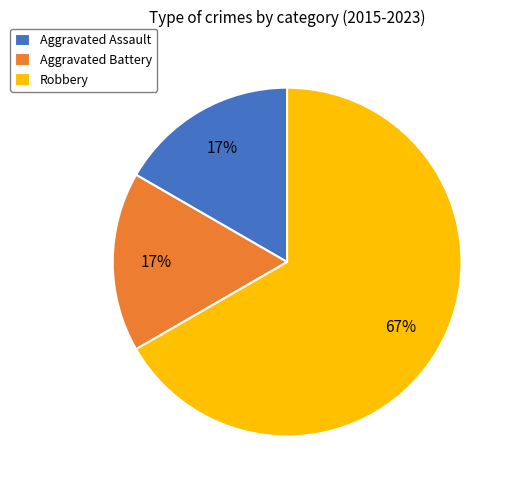

Combined, do Robbery and Aggravated Assault account for over 50%?

Yes